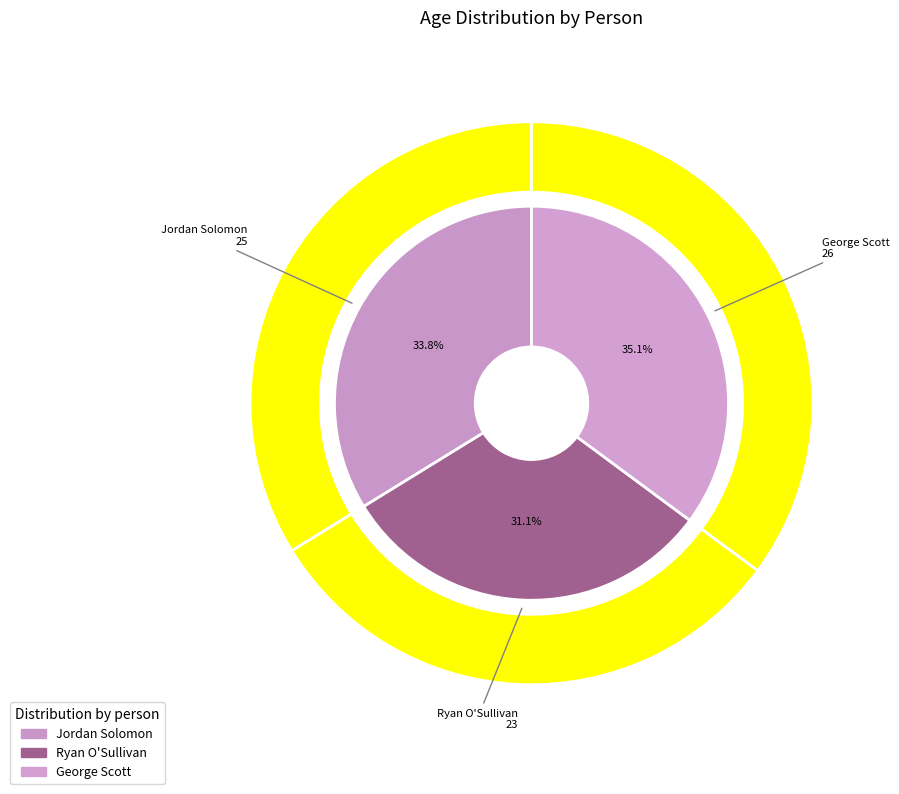

Rank the categories by value from lowest to highest.

Ryan O'Sullivan, Jordan Solomon, George Scott